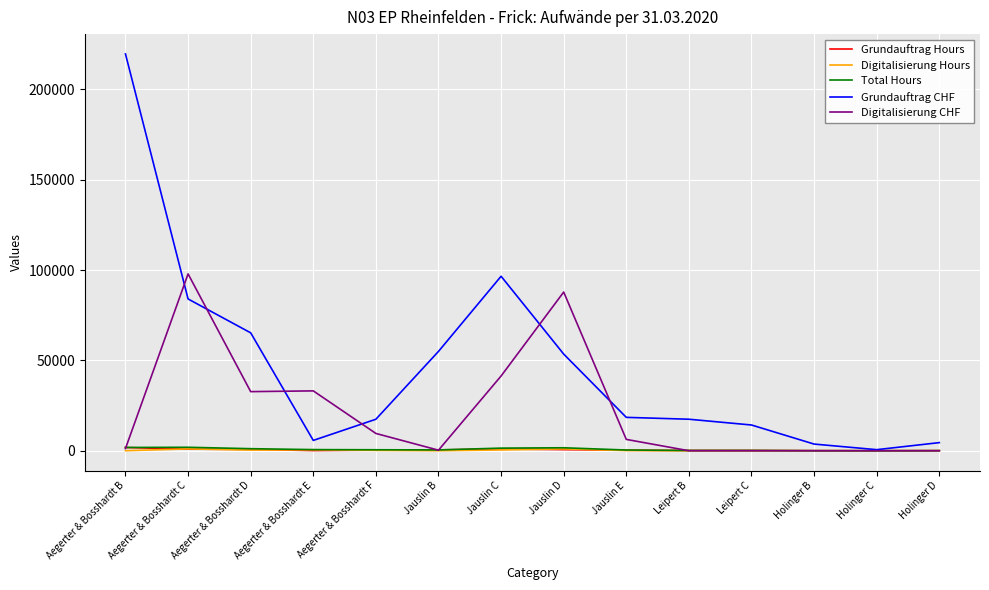

What is the highest value of the Digitalisierung Hours series?

1030.5